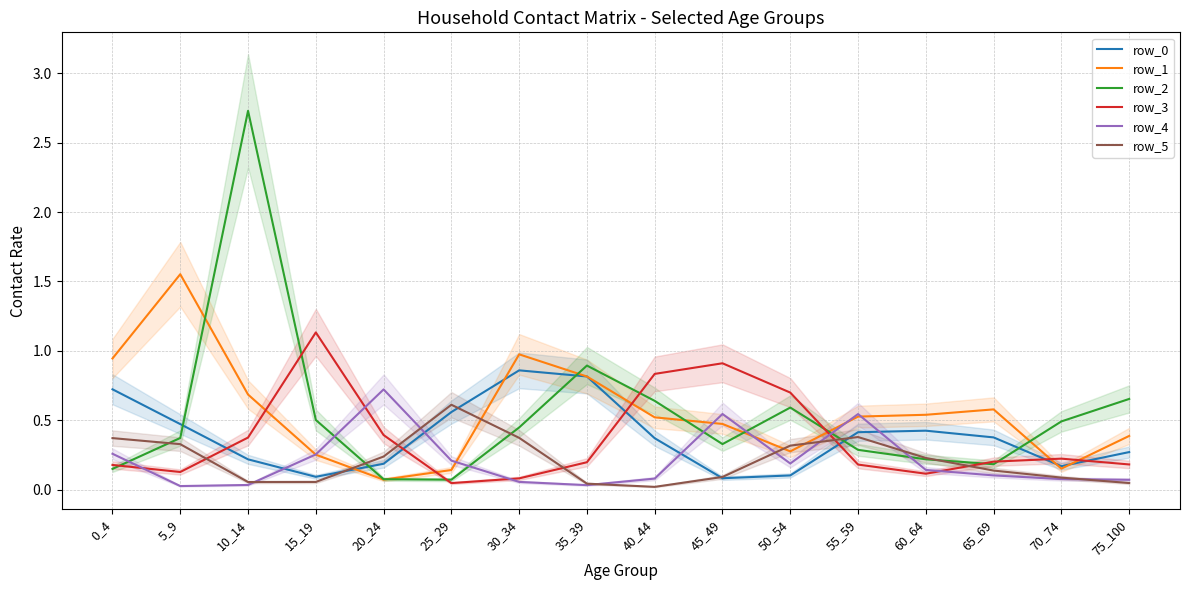

At which label is row_4 closest to 0?

5_9